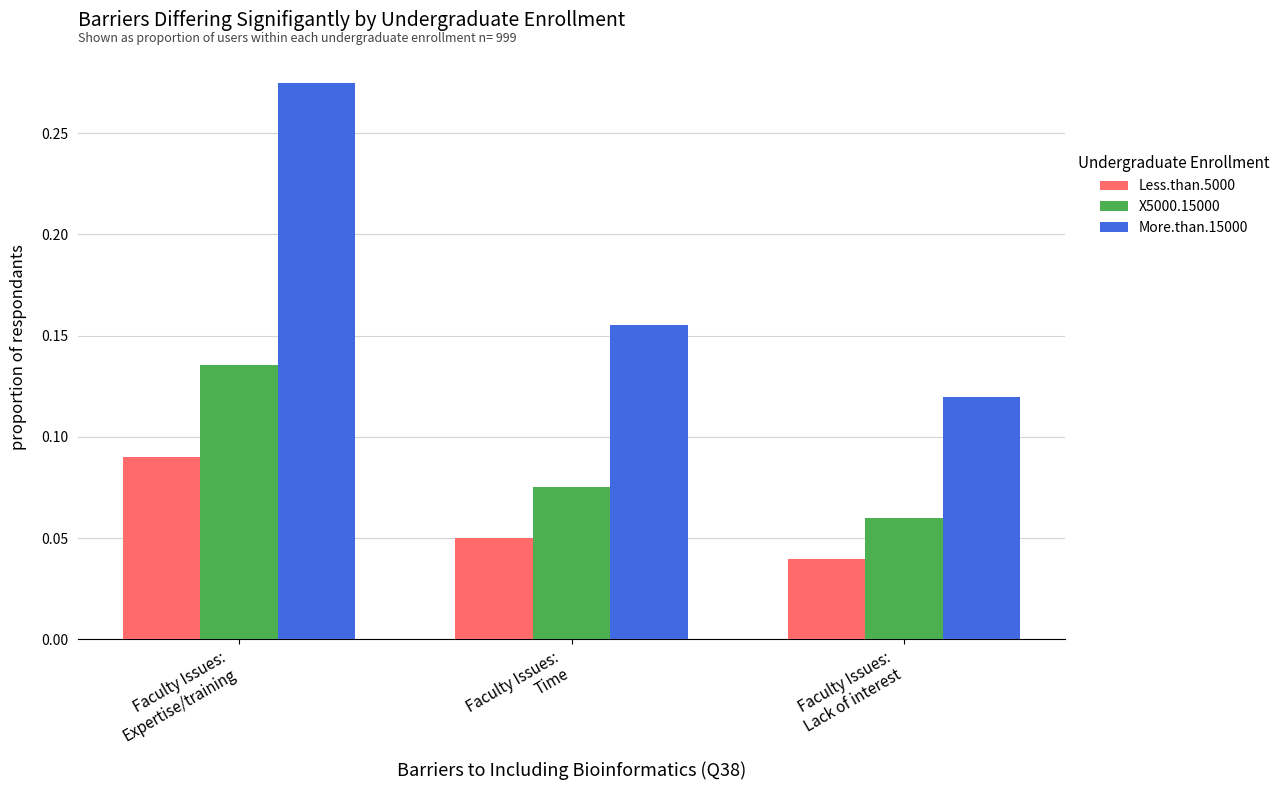

Which series has the largest range (max minus min)?

More.than.15000